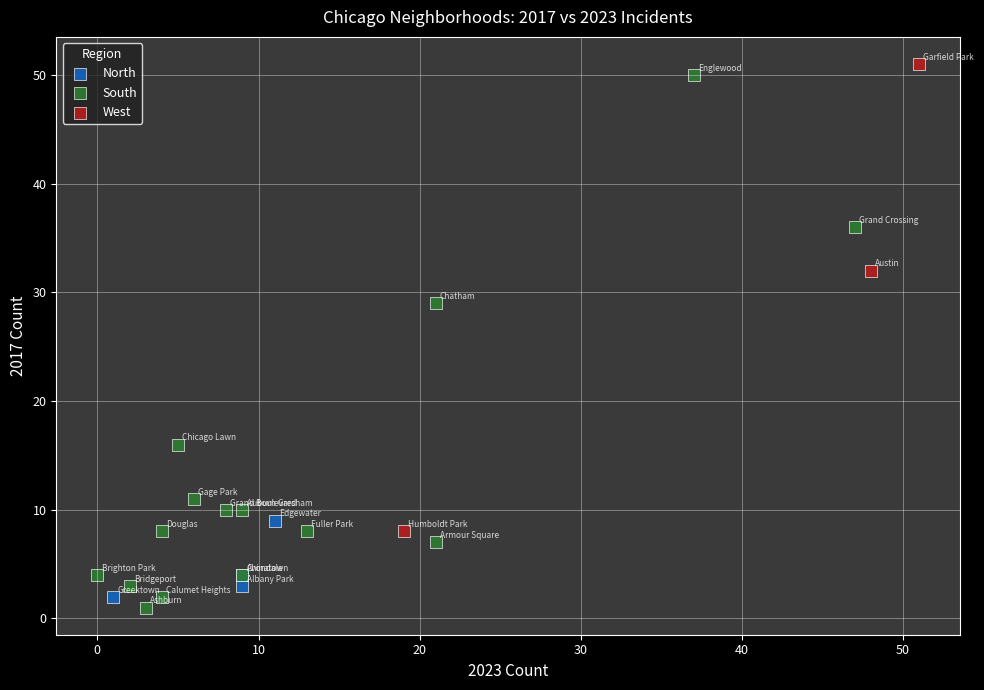

Which series contains the highest Y value?

West